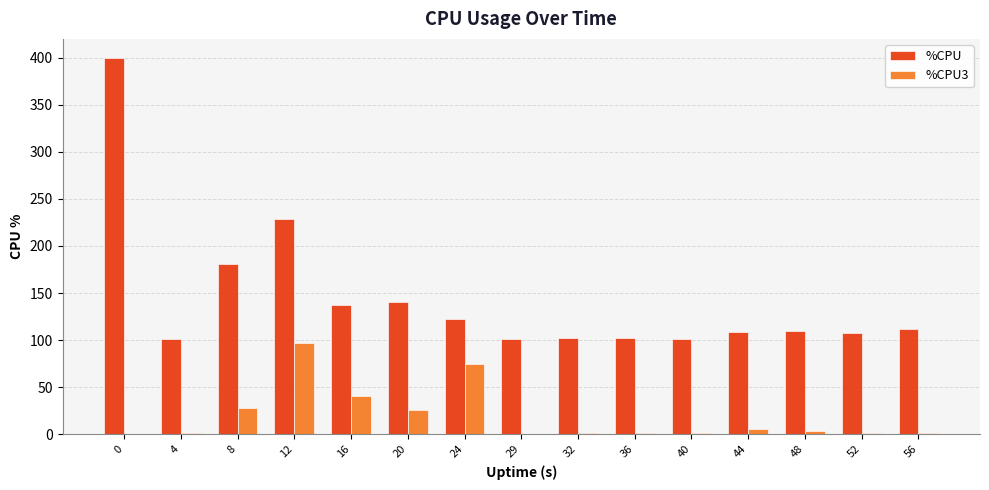

Count the number of categories in the chart.

15